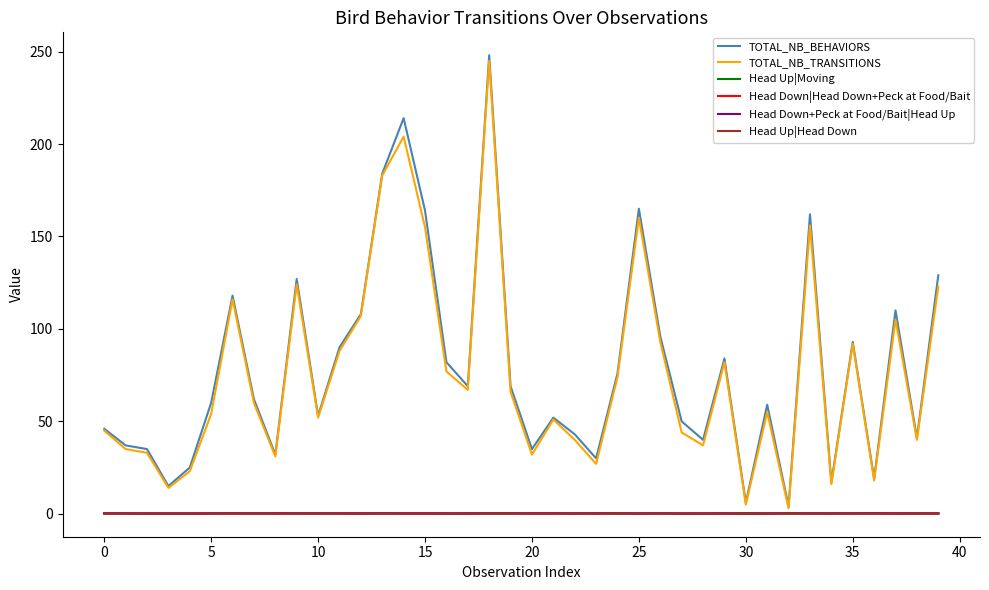

What is the highest value of the Head Up|Head Down series?

0.3